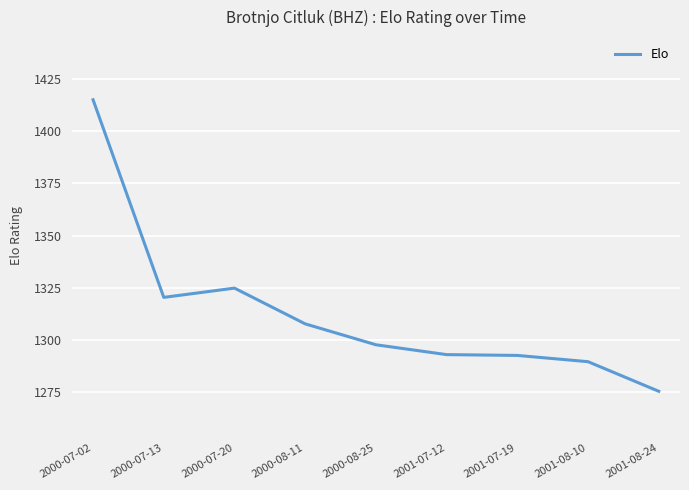

The chart shows a value of 692.1 at 2000-08-25. True or false?

False